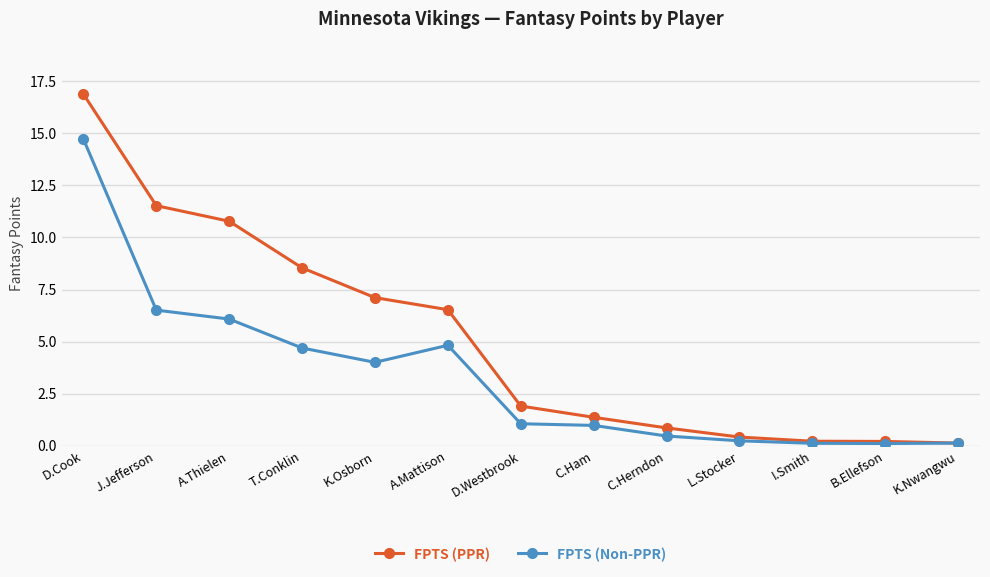

The value of FPTS (PPR) at C.Herndon is 0.8. True or false?

True